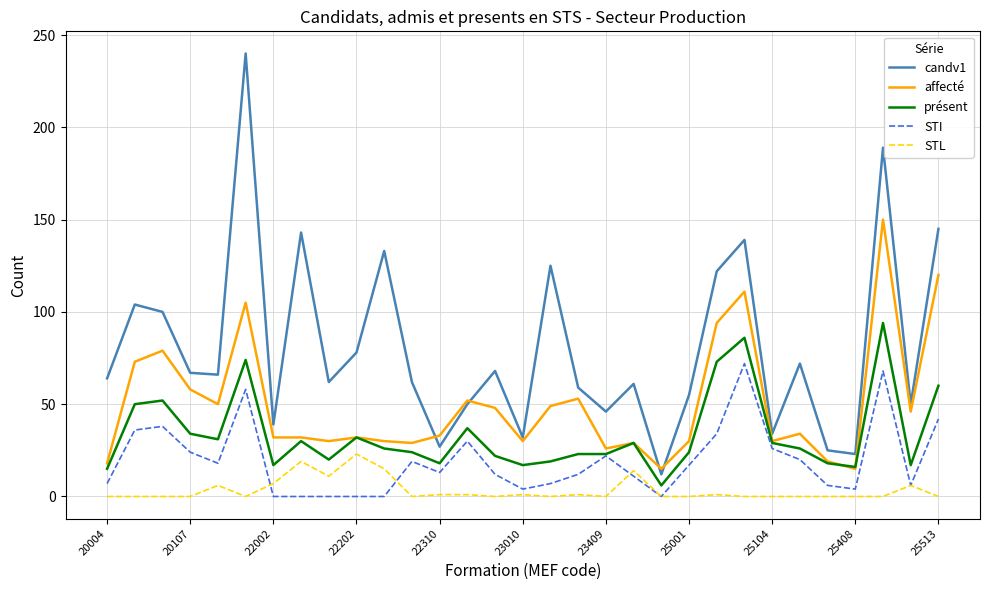

What is the greatest value displayed?

240